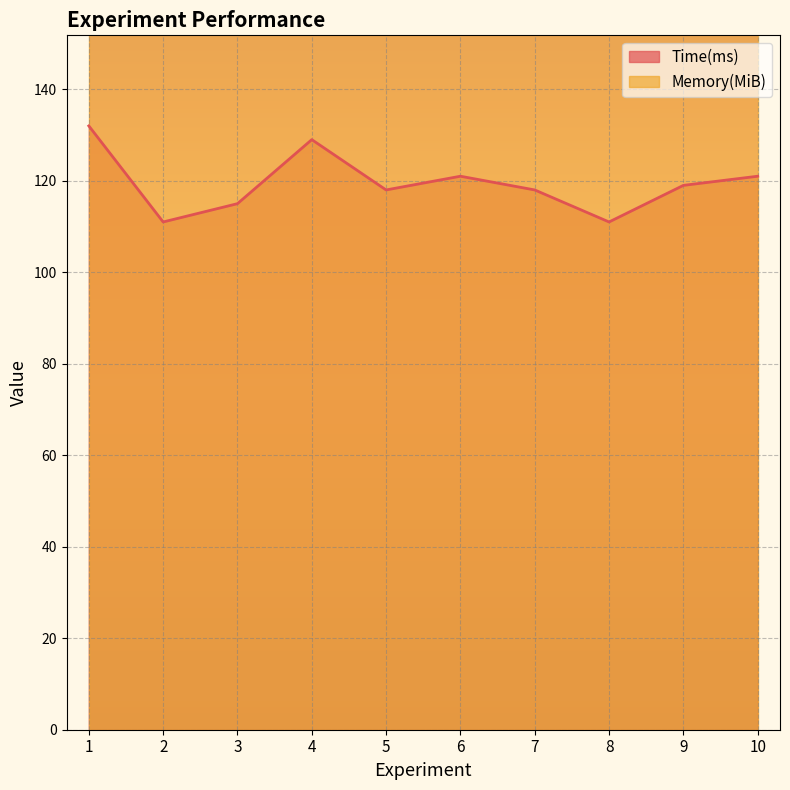

Which has a higher value, 5 or 9?

9